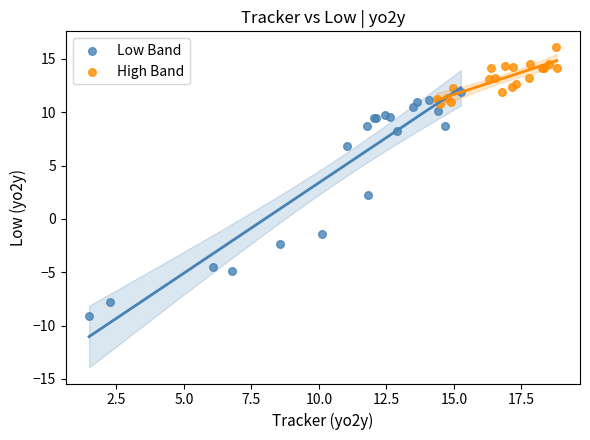

Which series contains the lowest Y value?

Low Band